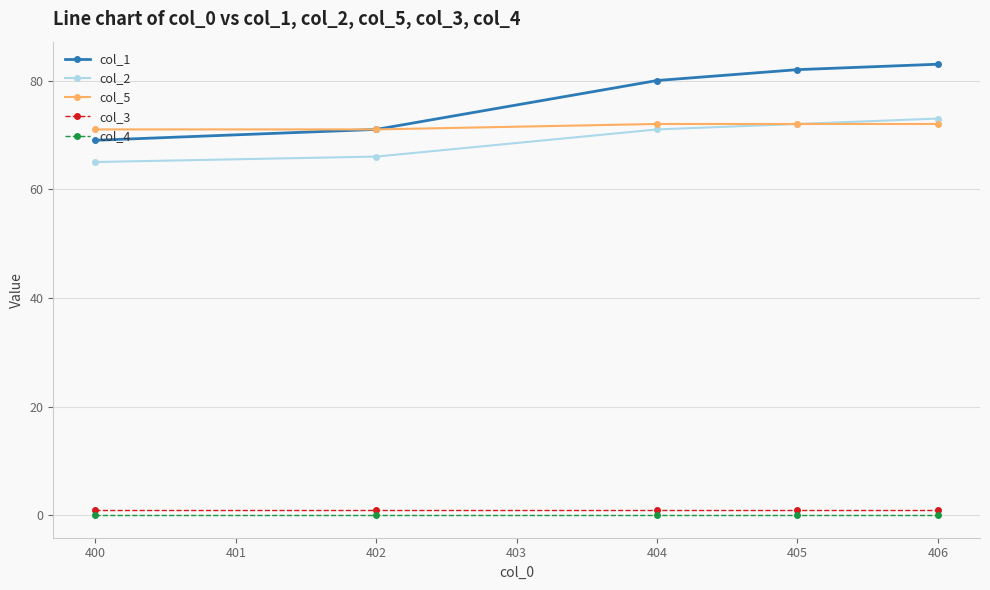

What is the difference between the second highest and second lowest values in the col_5 series?

1